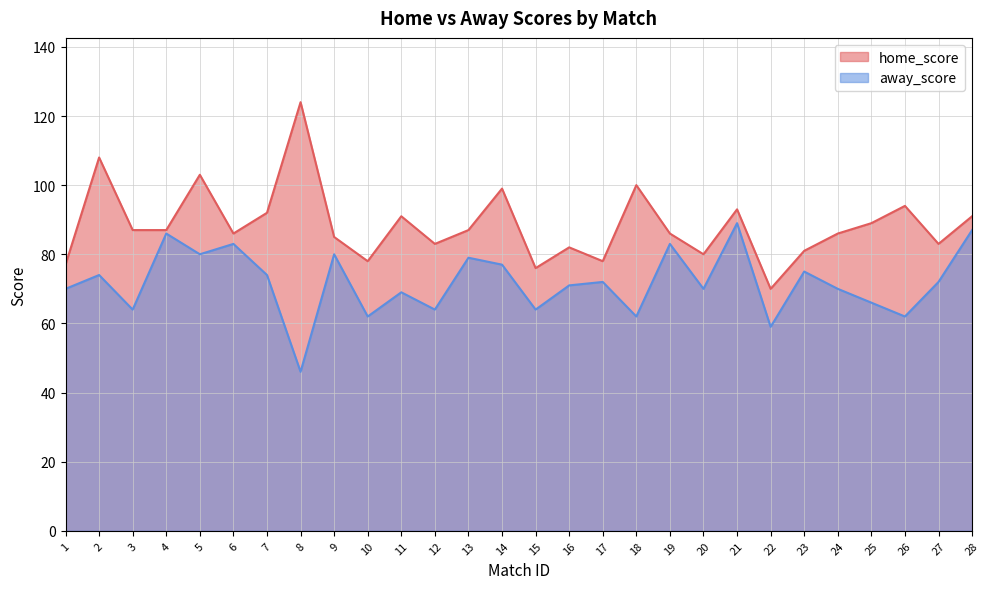

How many data points in away_score are above 72?

12